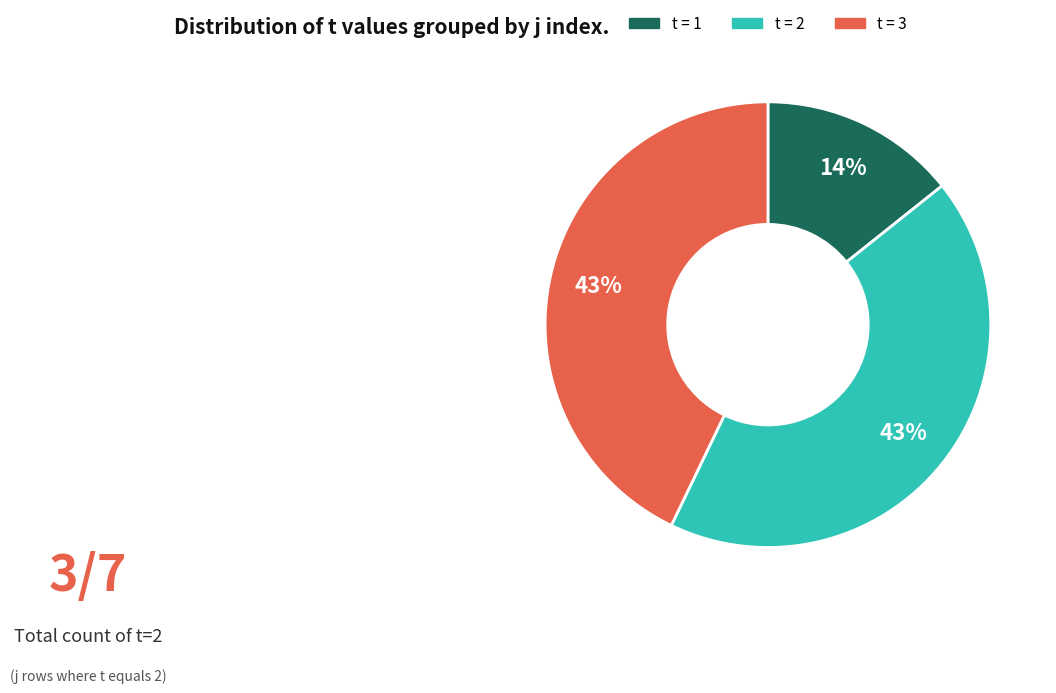

True or false: t = 1 accounts for 9% of the total.

False